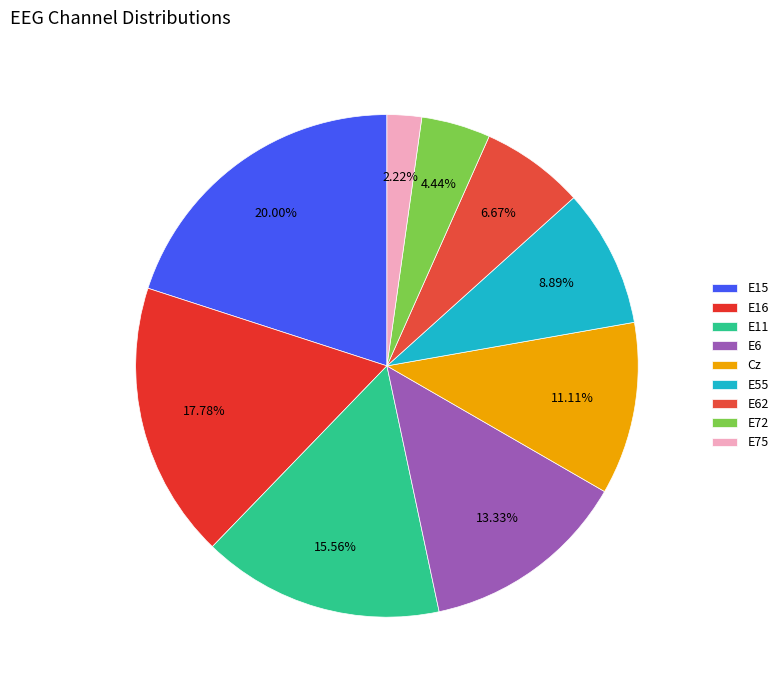

Is E15 the majority of the pie?

No